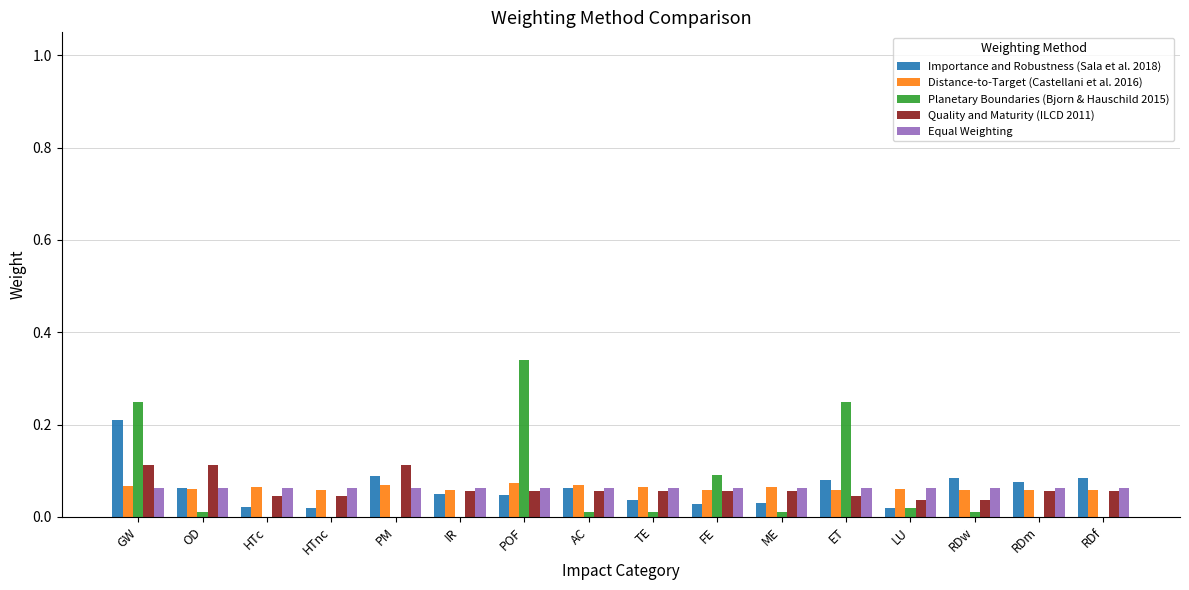

What is the sum of all Importance and Robustness (Sala et al. 2018) values?

1.0